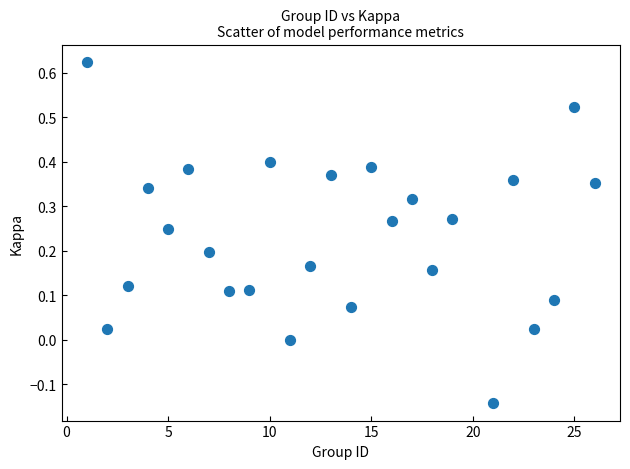

What is the range of X values (max minus min)?

25.0